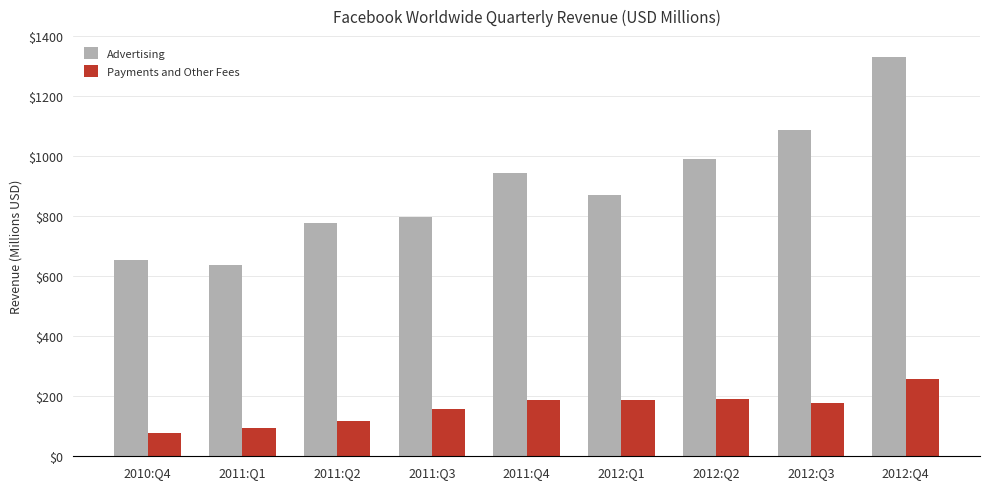

At which category is the sum across all series the highest?

2012:Q4